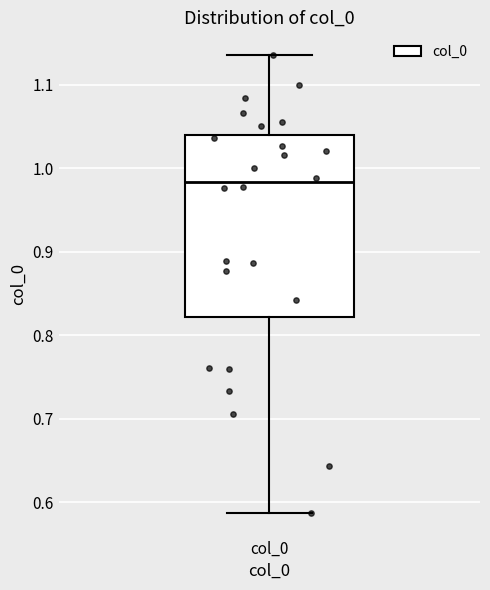

Read this box plot against the y-axis: the position of the median line, the range covered by the box, and the ends of both whiskers. The values are not printed on the chart, so give them approximately, as read against the axis.

median 0.98, box 0.82 to 1.04, whiskers 0.59 to 1.14